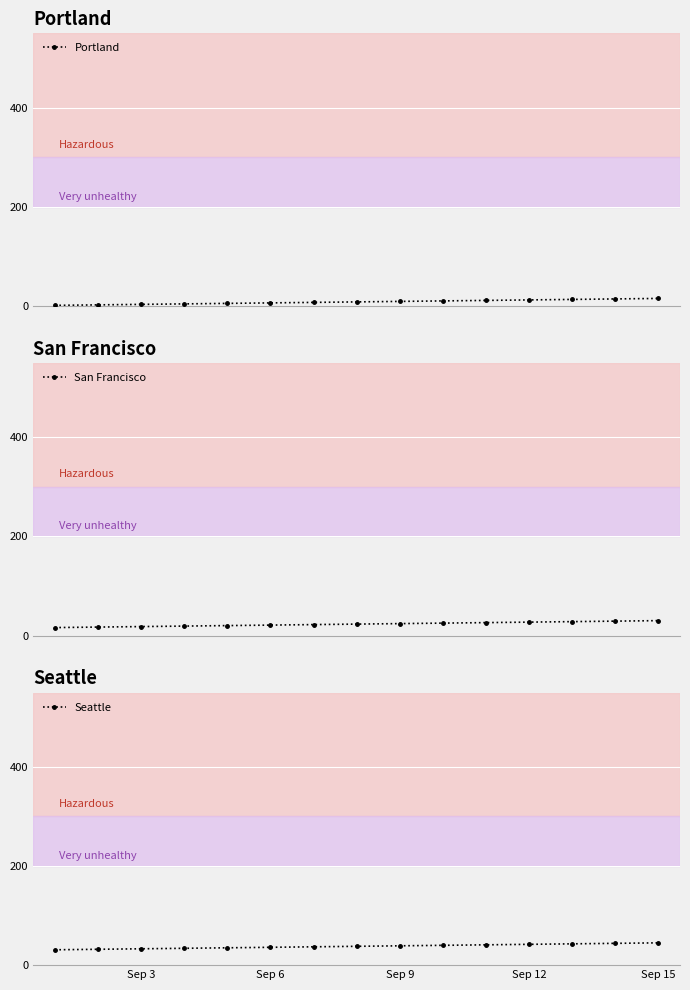

True or false: Seattle and Portland intersect in this chart.

False